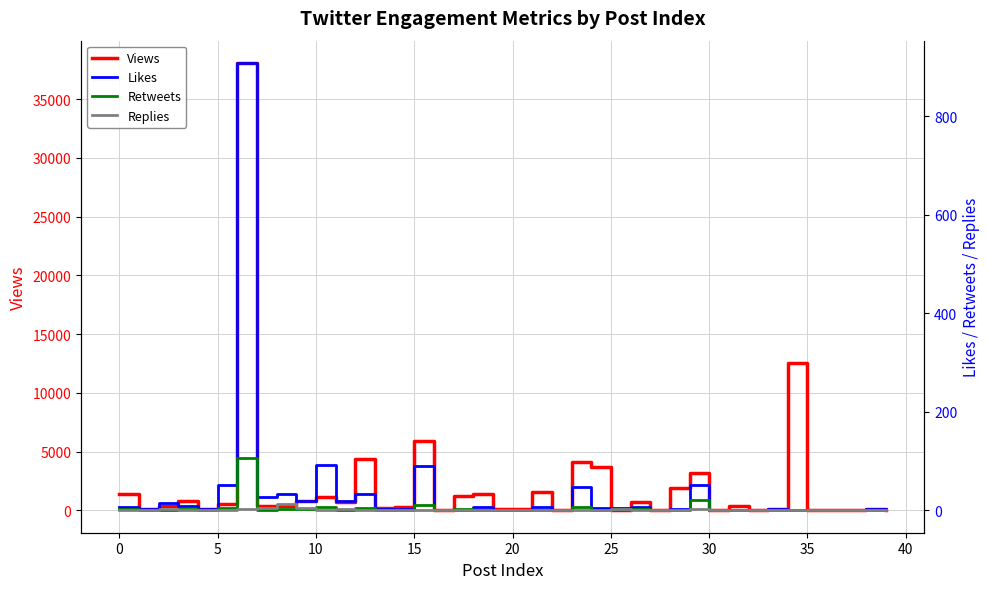

What is the difference between the second highest and second lowest values in the Retweets series?

21